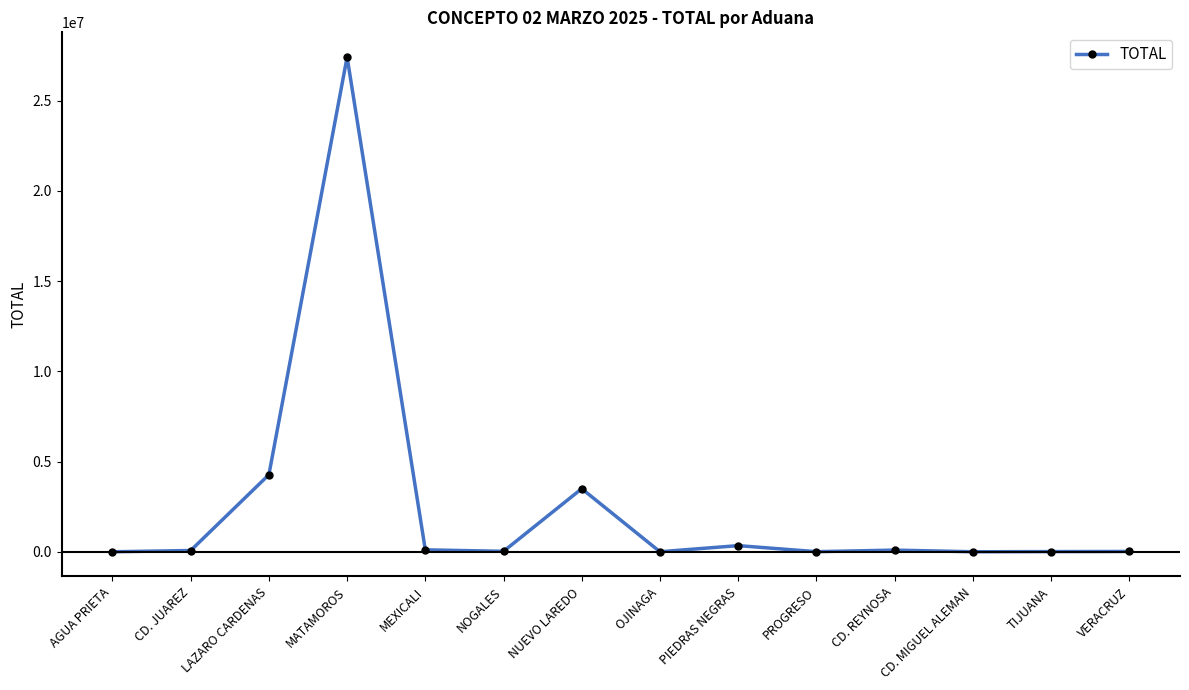

At which category does the chart reach its peak across all series?

MATAMOROS